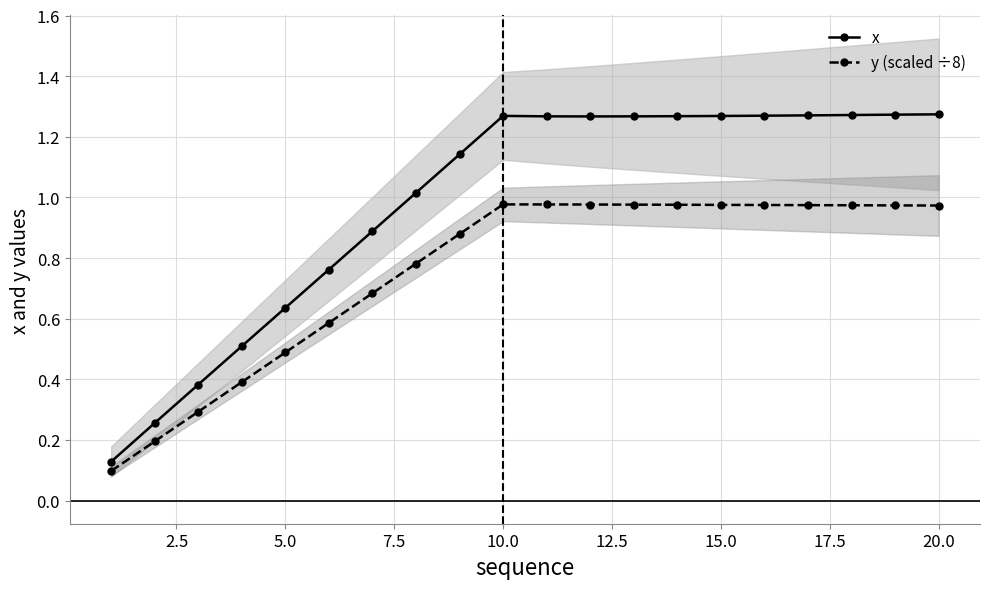

At which category is the sum across all series the highest?

20.0